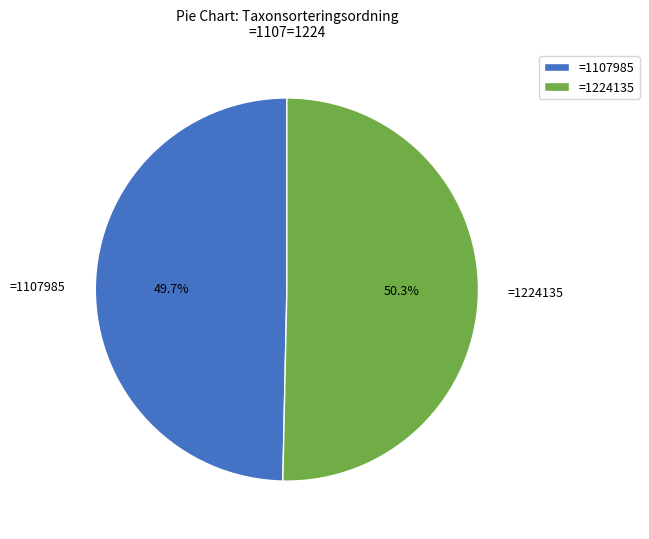

Which has a higher value, =1224135 or =1107985?

=1224135